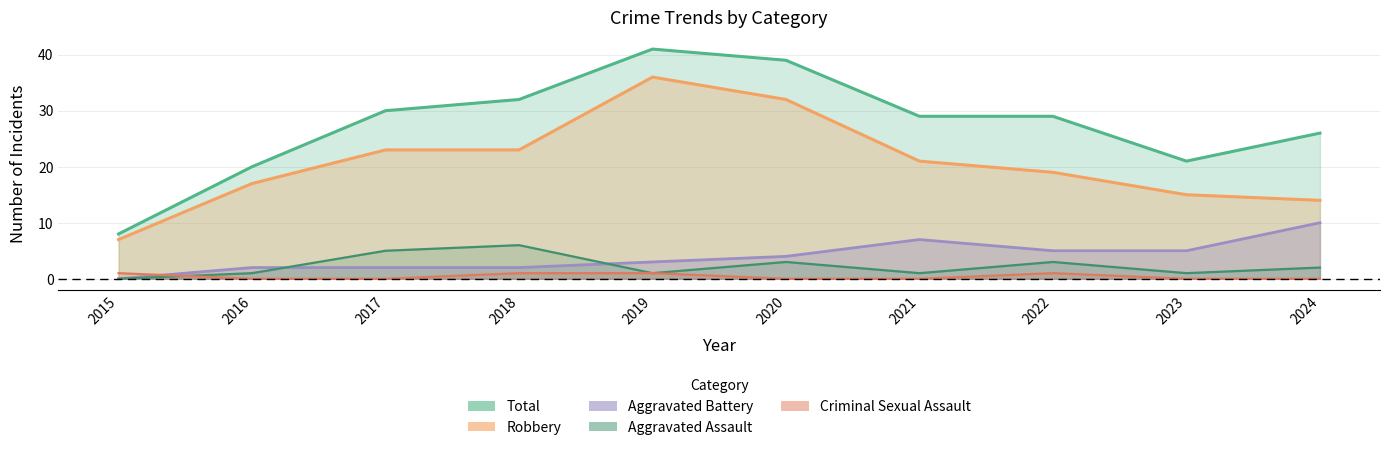

Between 2018 and 2021, which series saw the biggest shift?

Aggravated Assault